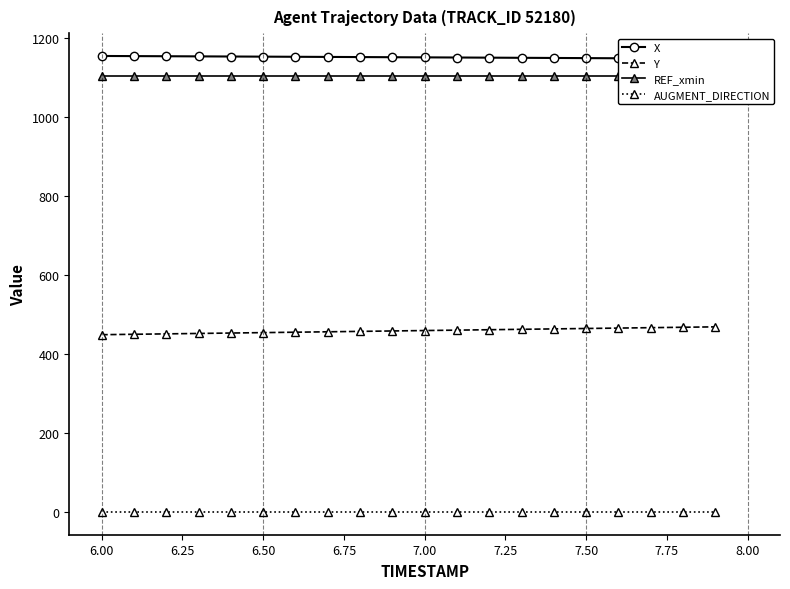

True or false: Y and AUGMENT_DIRECTION cross at least once.

False